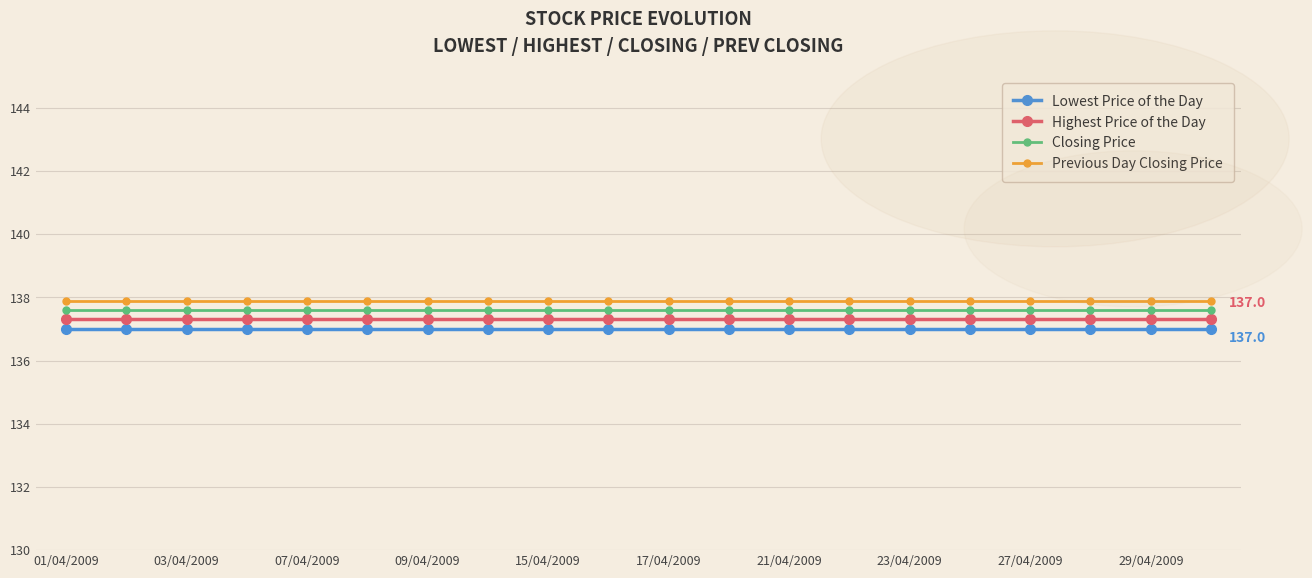

Which series has the widest spread of values?

Lowest Price of the Day